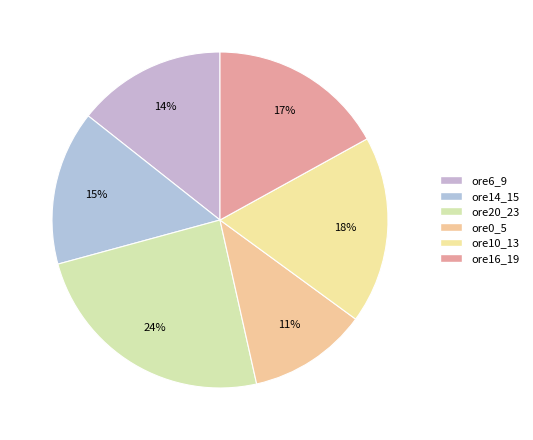

The ore14_15 slice represents 22% of the pie. True or false?

False